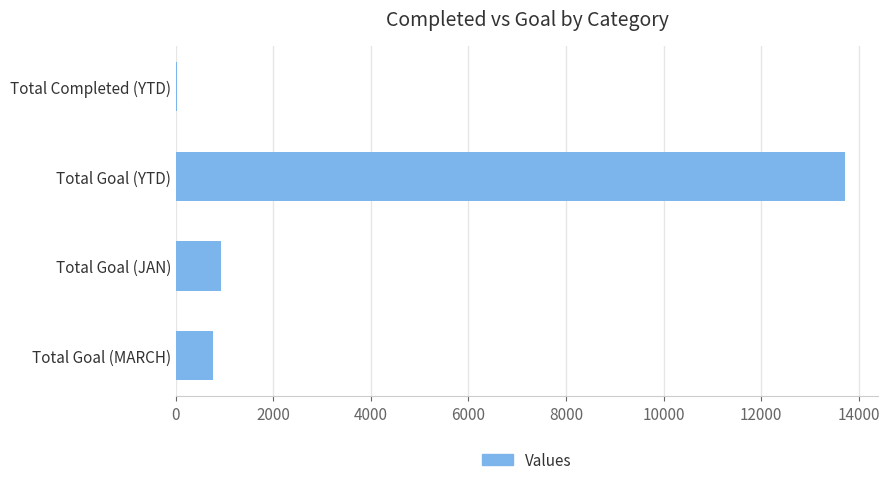

What is the approximate value at Total Goal (MARCH)?

753